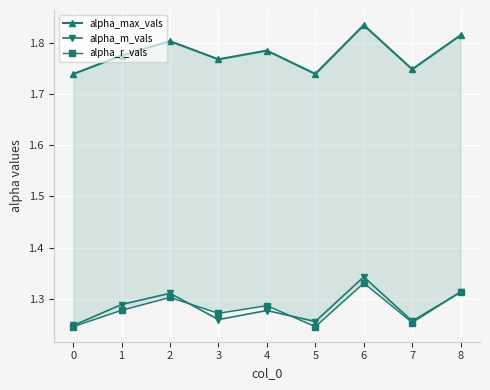

Reading right to left, extract all data points from this chart.

alpha_max_vals: 1.8	1.7	1.8	1.7	1.8	1.8	1.8	1.8	1.7
alpha_m_vals: 1.3	1.3	1.3	1.3	1.3	1.3	1.3	1.3	1.2
alpha_r_vals: 1.3	1.3	1.3	1.2	1.3	1.3	1.3	1.3	1.2